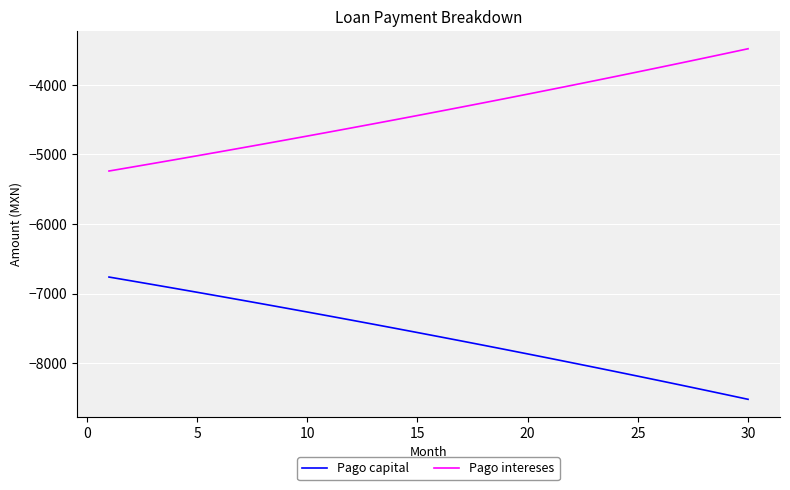

Reading left to right, extract all data points from this chart.

Pago capital: -6761.4	-6815.5	-6870.0	-6925.0	-6980.4	-7036.2	-7092.5	-7149.2	-7206.4	-7264.0	-7322.1	-7380.7	-7439.7	-7499.2	-7559.2	-7619.7	-7680.6	-7742.0	-7804.0	-7866.4	-7929.3	-7992.7	-8056.6	-8121.1	-8186.0	-8251.5	-8317.5	-8384.0	-8451.1	-8518.7
Pago intereses: -5237.6	-5183.5	-5129.0	-5074.0	-5018.6	-4962.8	-4906.5	-4849.8	-4792.6	-4735.0	-4676.9	-4618.3	-4559.3	-4499.8	-4439.8	-4379.3	-4318.4	-4257.0	-4195.0	-4132.6	-4069.7	-4006.3	-3942.4	-3877.9	-3813.0	-3747.5	-3681.5	-3615.0	-3547.9	-3480.3